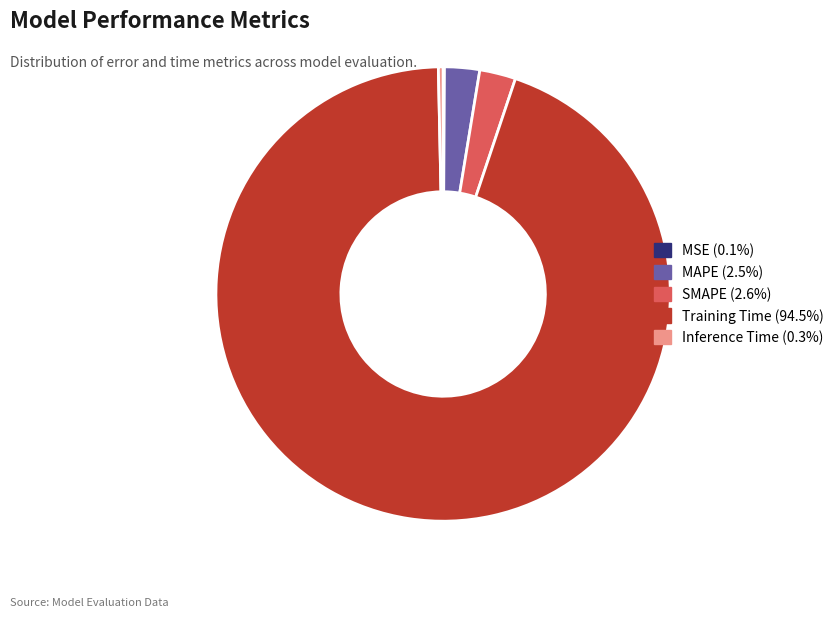

Which category accounts for the majority?

Training Time